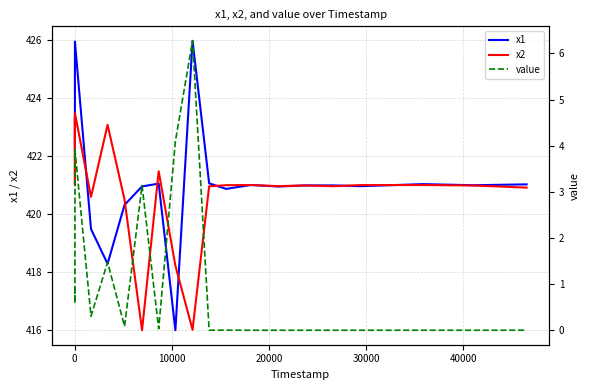

What is the highest value of the x2 series?

423.5